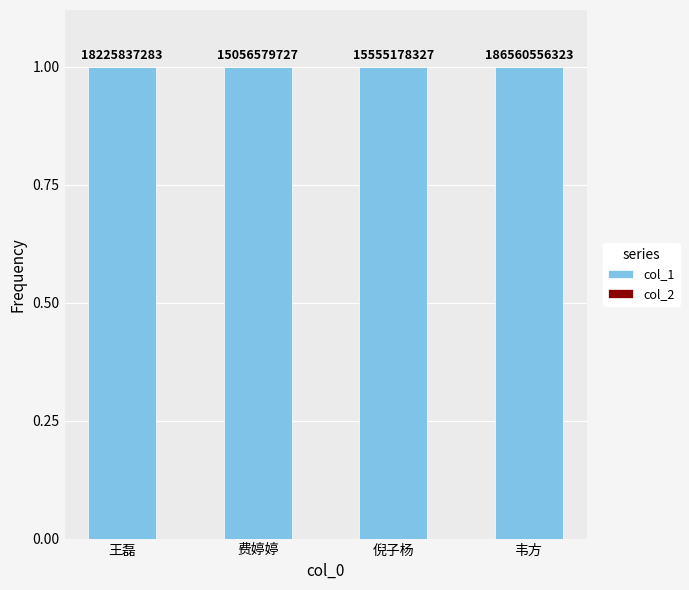

Which category has the lowest value in the col_1 series?

韦方